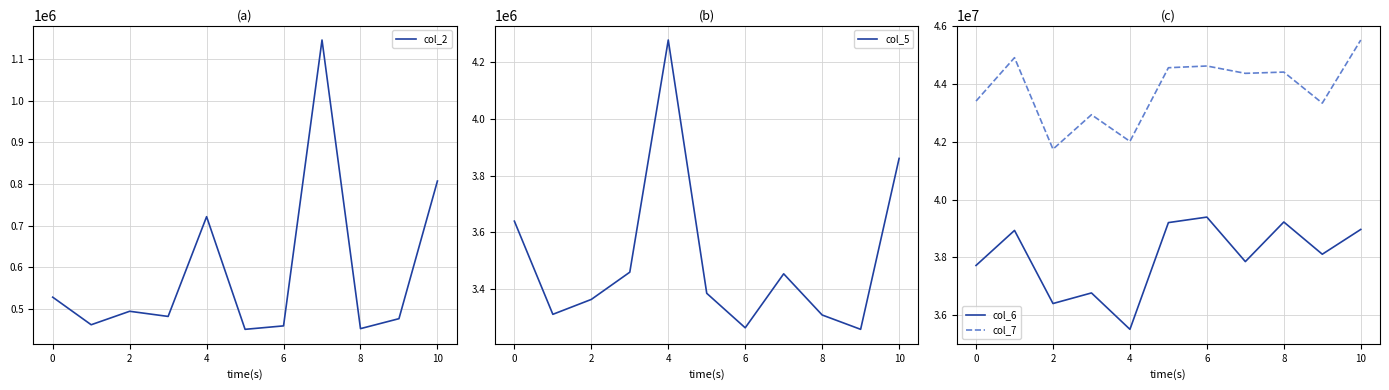

The value of col_5 at 6 is 3263750. True or false?

True